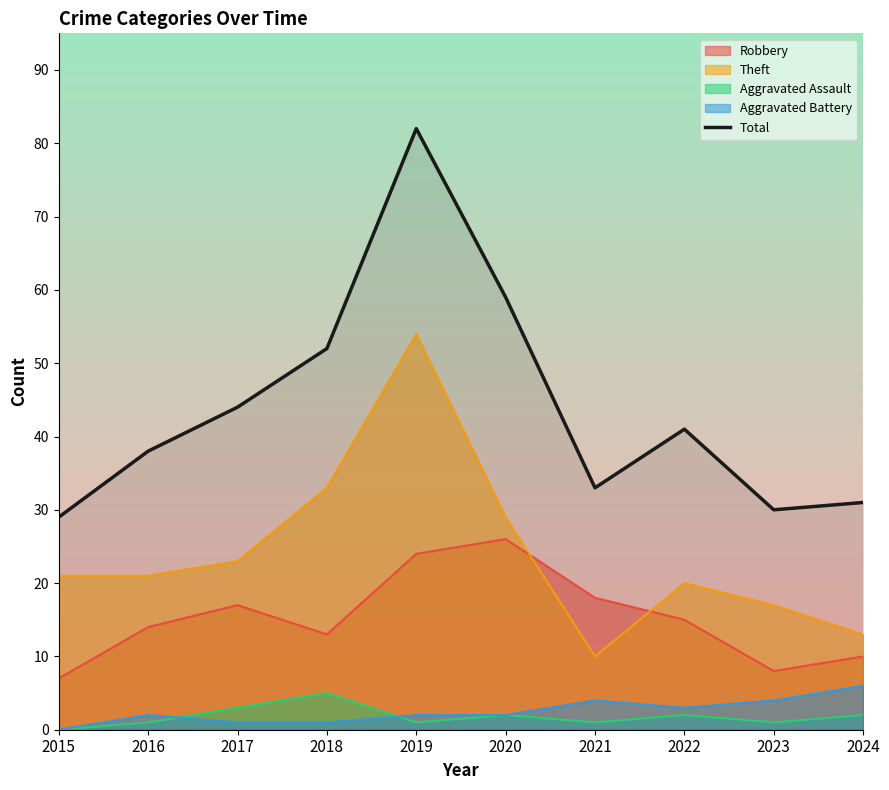

Rank the categories by value from lowest to highest.

2015, 2023, 2024, 2021, 2016, 2022, 2017, 2018, 2020, 2019